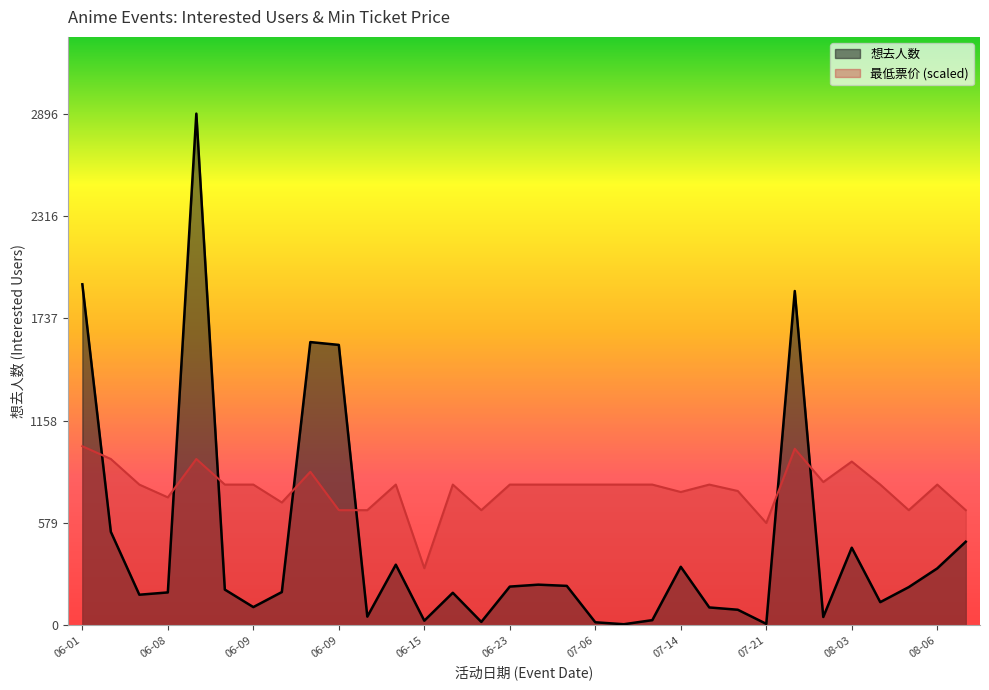

What is the total value across all series at 08-03?

1365.7